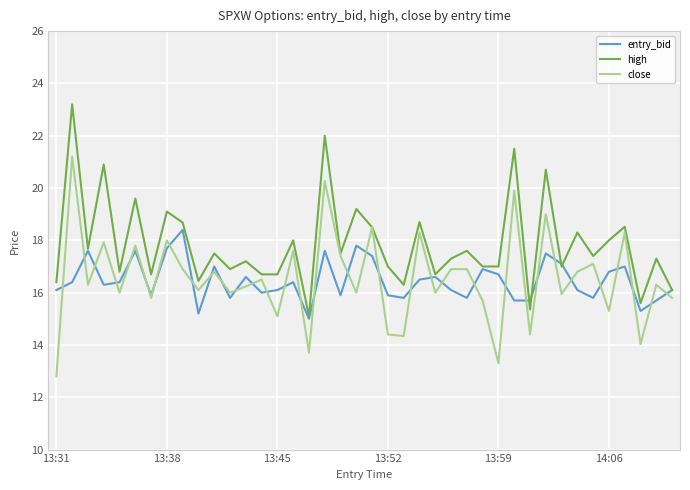

What is the maximum value for entry_bid?

18.4